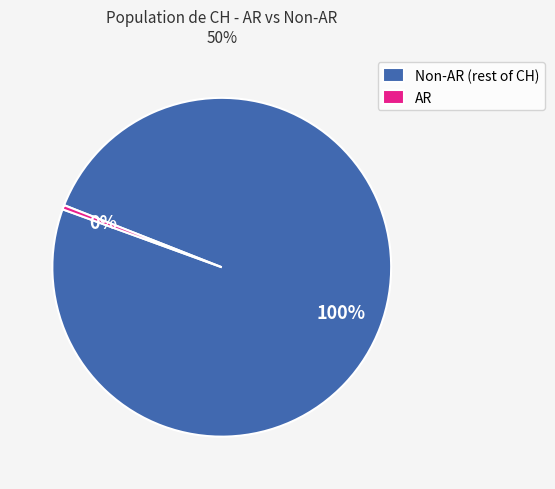

Do Non-AR (rest of CH) and AR together represent more than half of the pie?

Yes